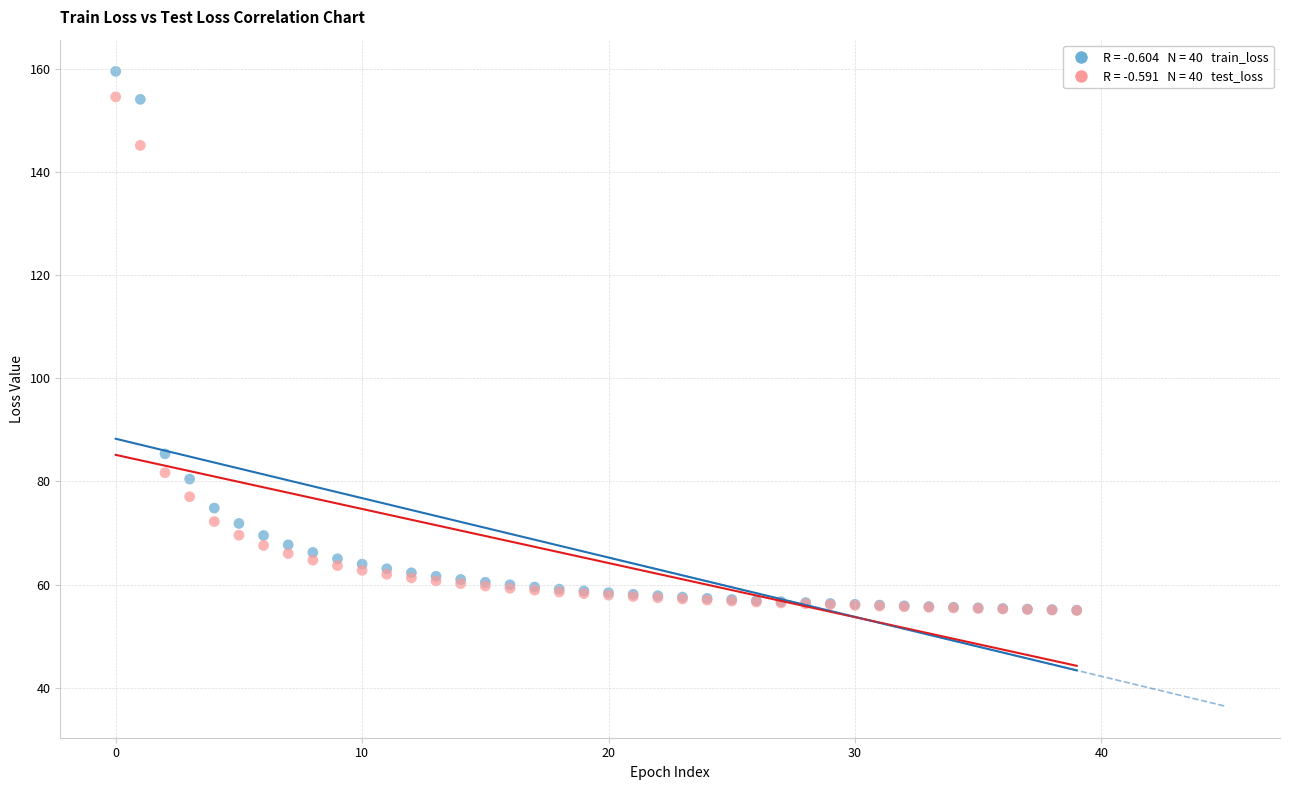

Across all series, what Y value is closest to 107?

85.3